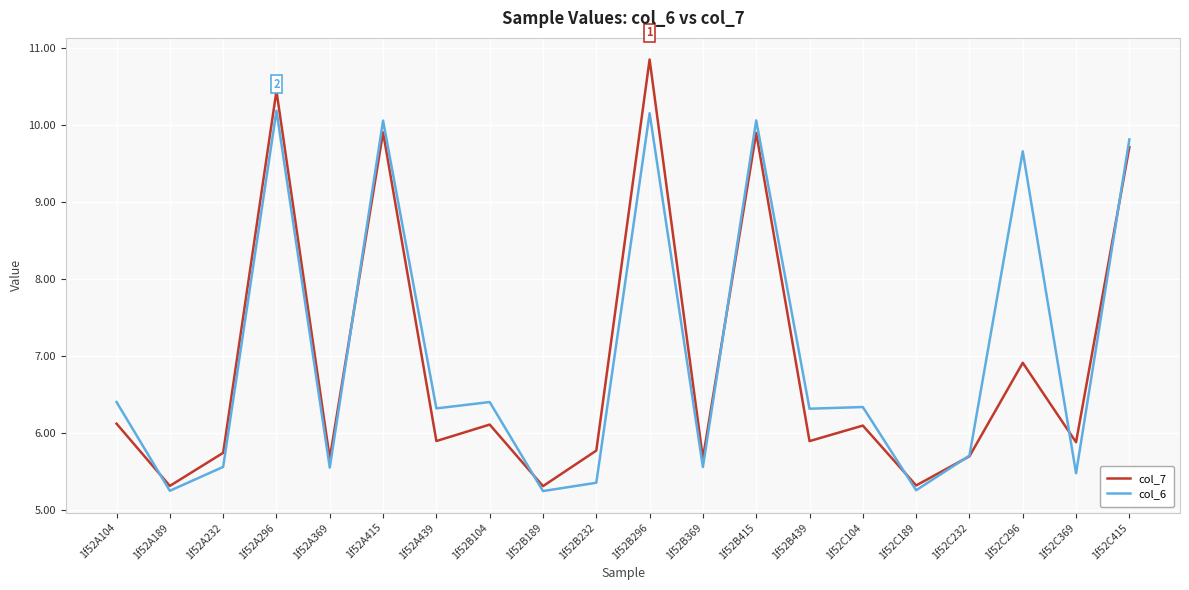

List the series in order of their peak value, lowest first.

col_6, col_7